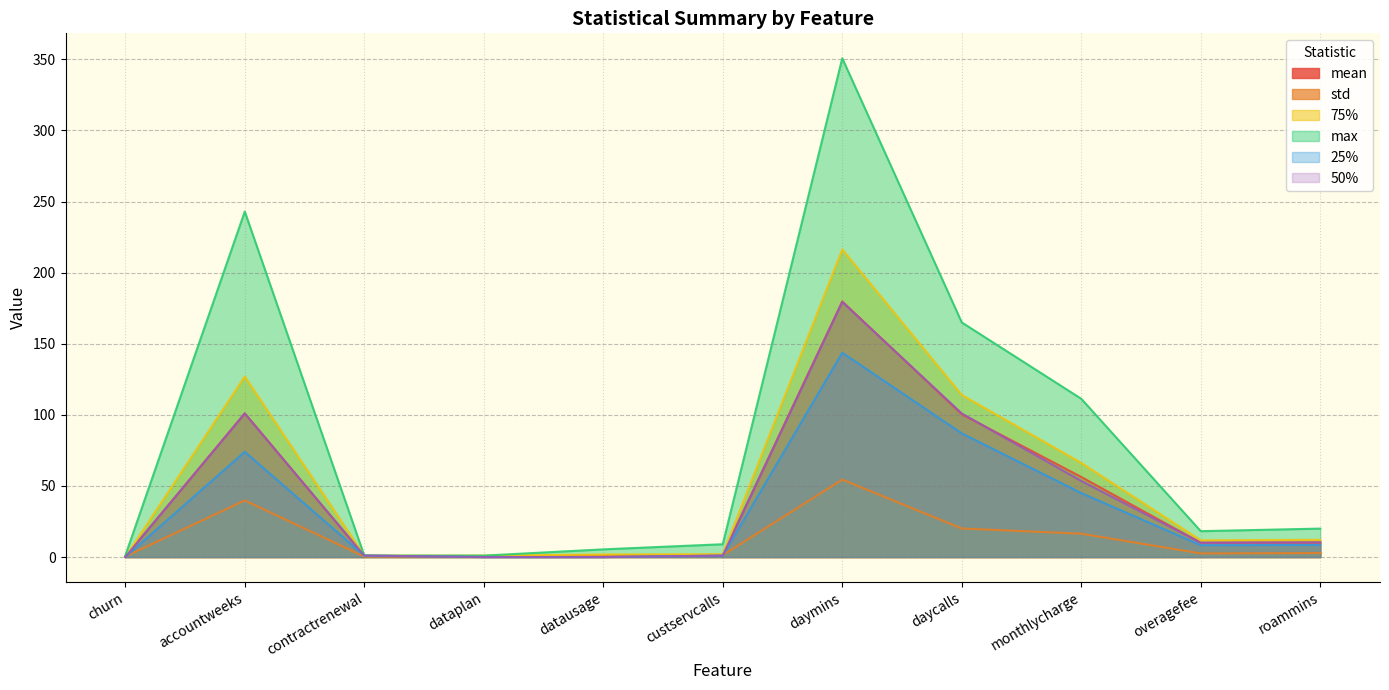

How many data points in mean are less than 10?

5